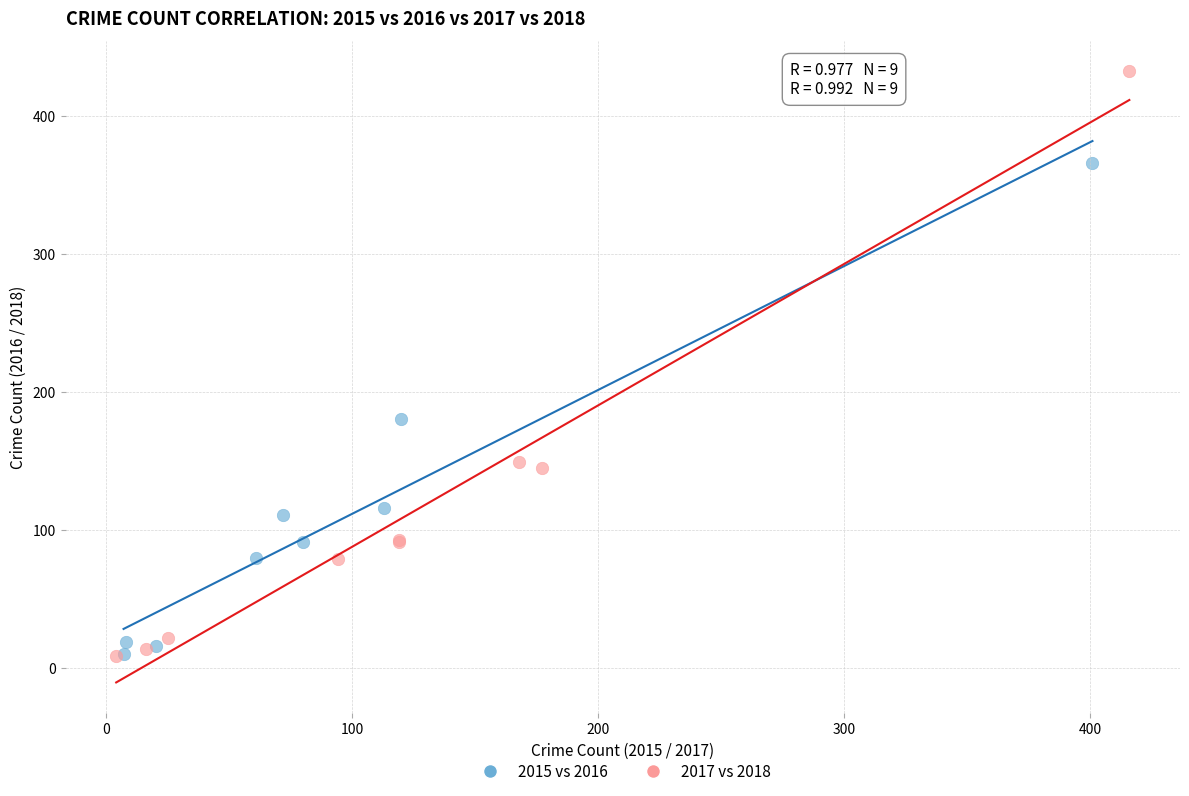

Which series has the widest spread of Y values?

2017 vs 2018